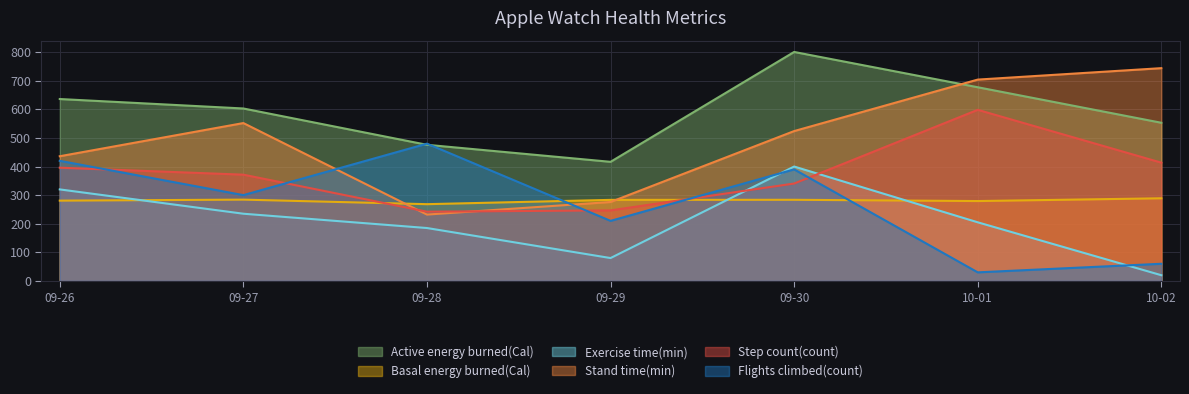

What are all the series names shown in the legend?

Active energy burned(Cal), Basal energy burned(Cal), Exercise time(min), Stand time(min), Step count(count), Flights climbed(count)